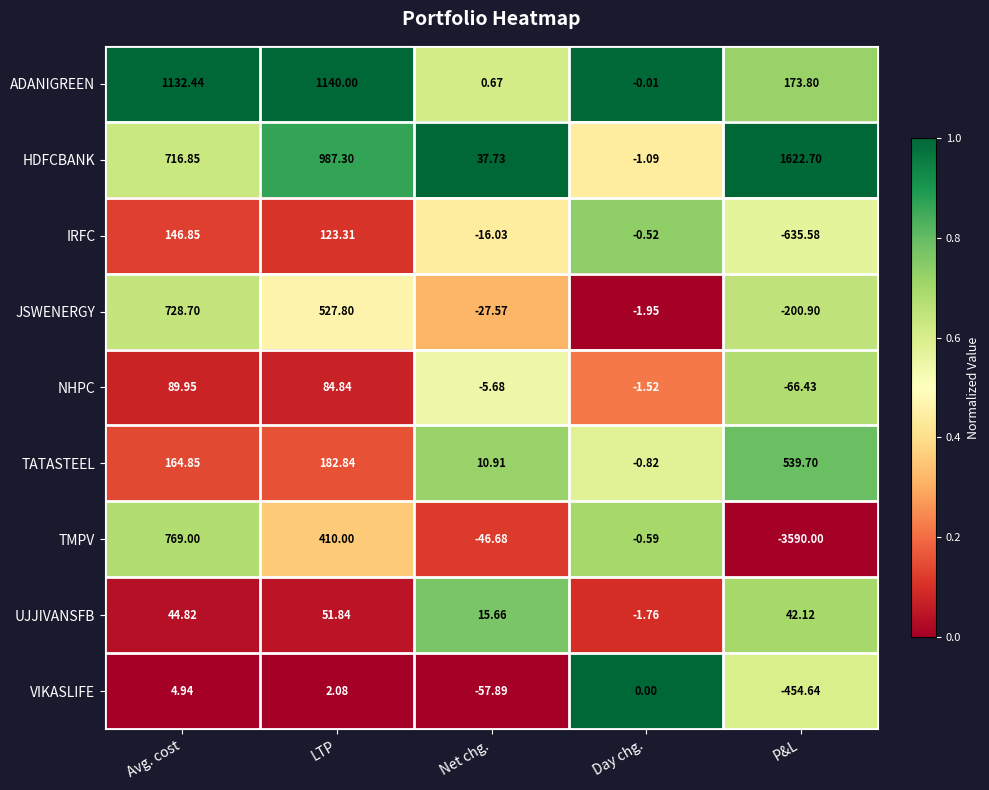

Rank the series by their maximum value, from lowest to highest.

VIKASLIFE, UJJIVANSFB, NHPC, IRFC, TATASTEEL, JSWENERGY, TMPV, ADANIGREEN, HDFCBANK